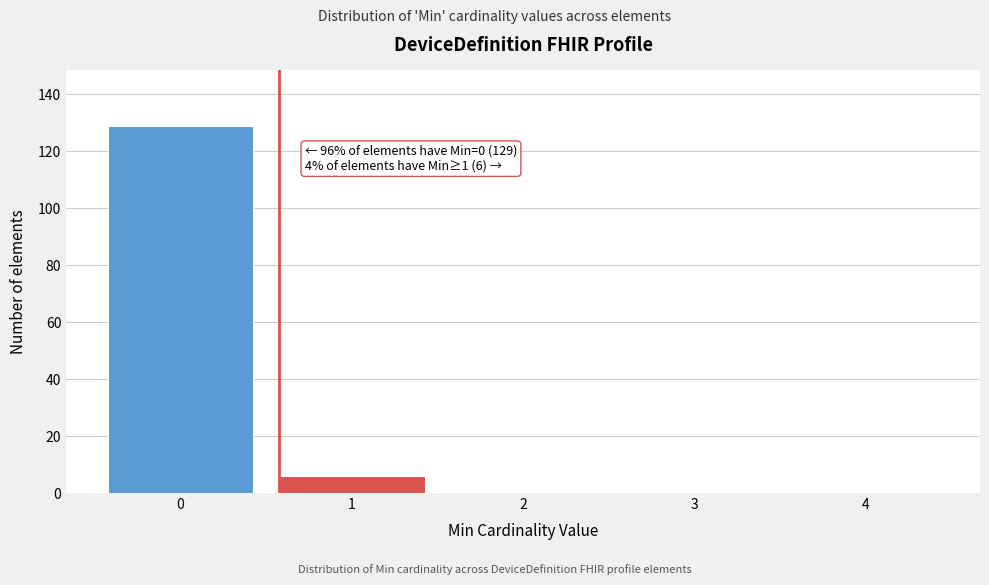

Reading left to right, transcribe all the data shown in this chart.

0=129	1=6	2=0	3=0	4=0